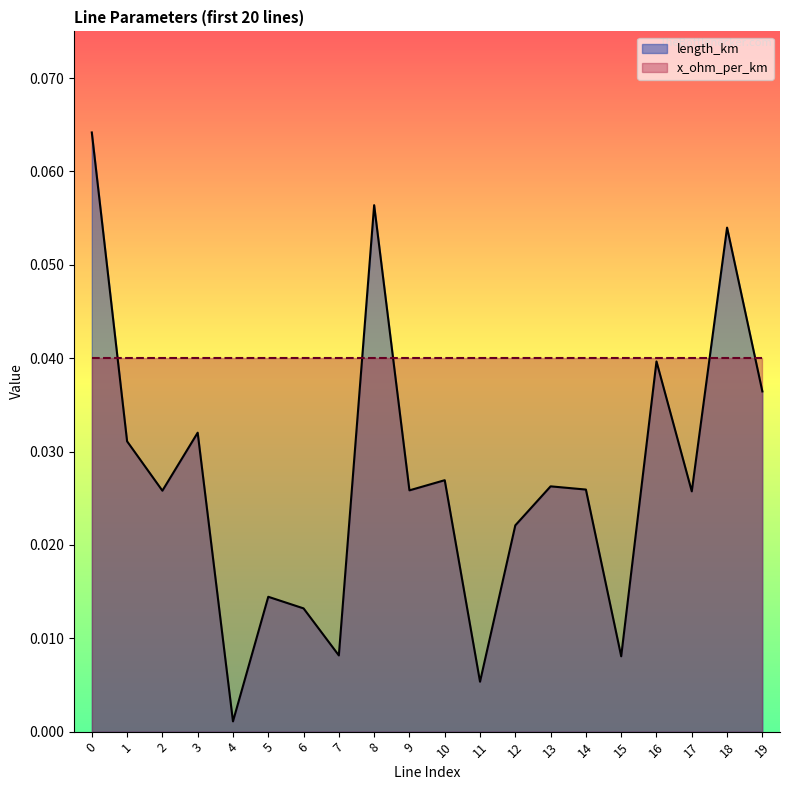

Reading right to left, what are all the values shown in this chart?

0.0	0.1	0.0	0.0	0.0	0.0	0.0	0.0	0.0	0.0	0.0	0.1	0.0	0.0	0.0	0.0	0.0	0.0	0.0	0.1